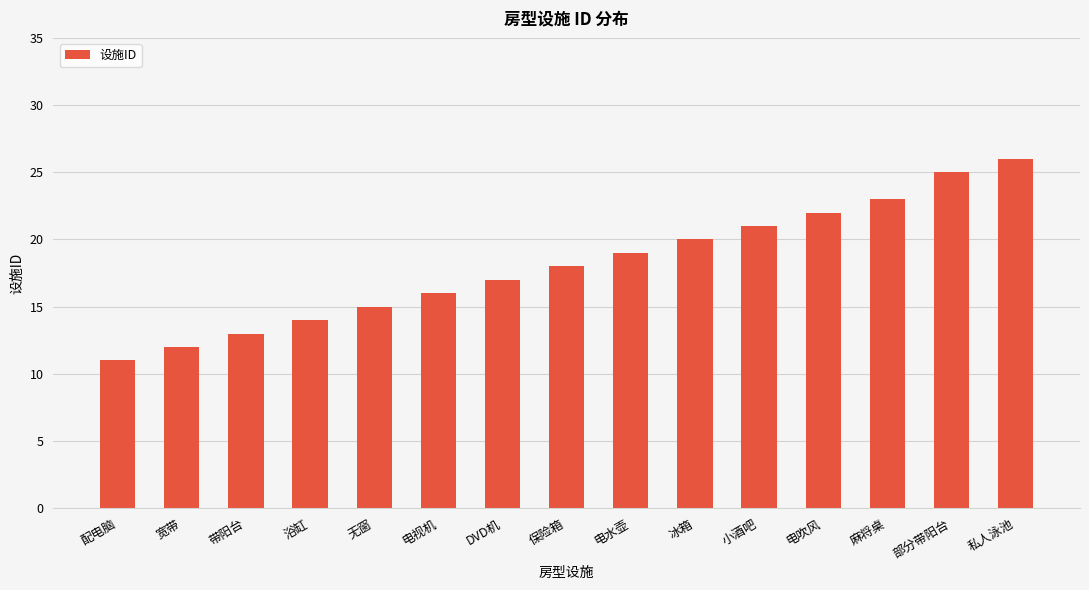

What is the value of the 6th bar from the left?

16